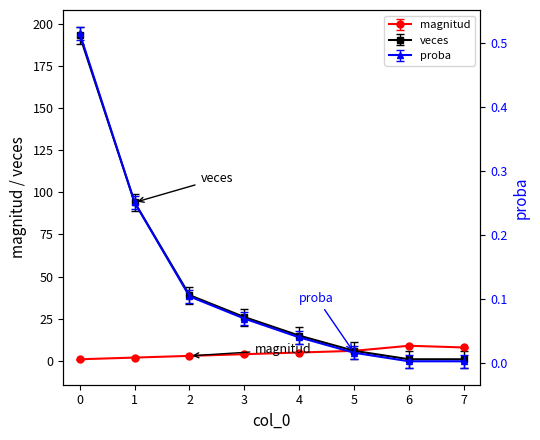

What are all the series names shown in the legend?

magnitud, veces, proba